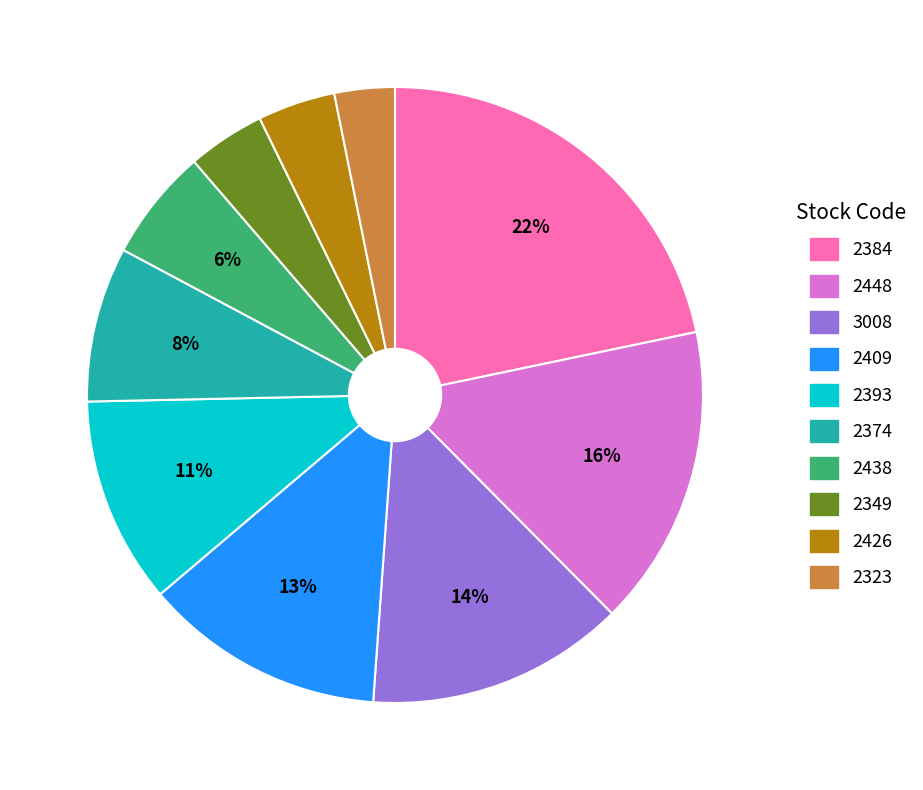

To the nearest percent, what is the difference between the largest and smallest slice percentages?

19%